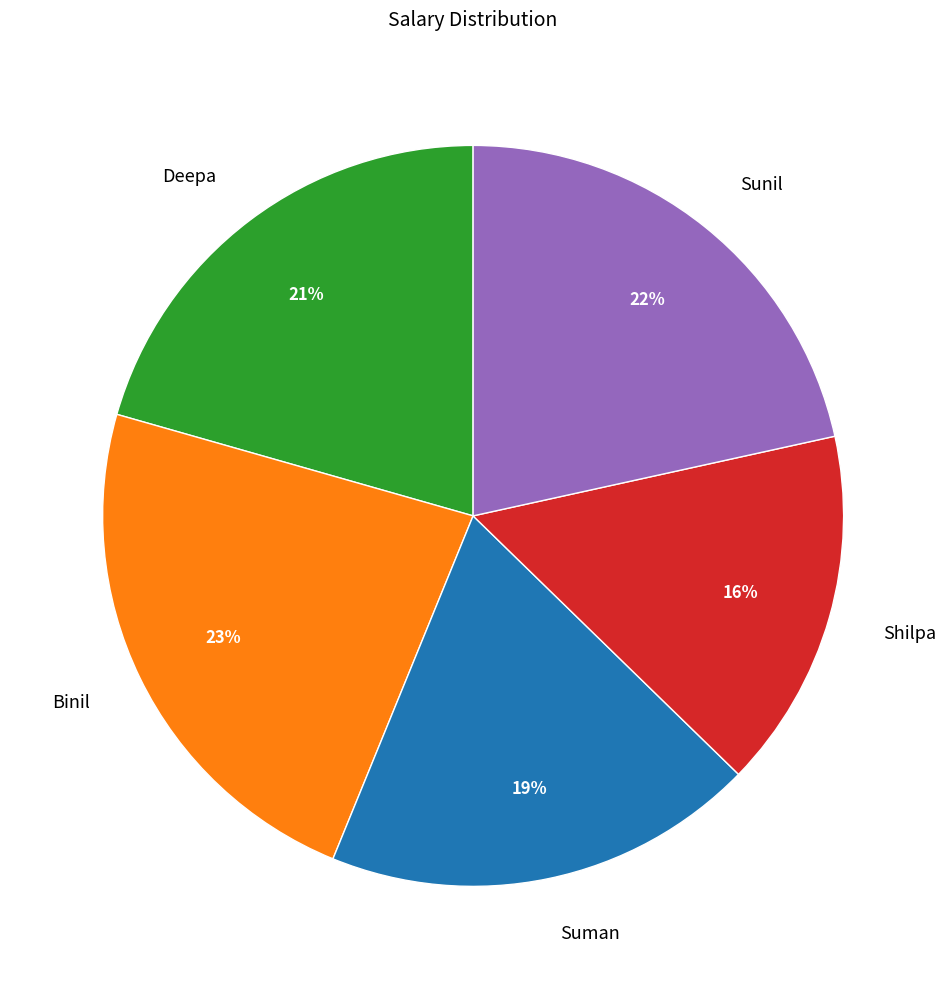

To the nearest percent, what percentage of the pie is Binil?

23%